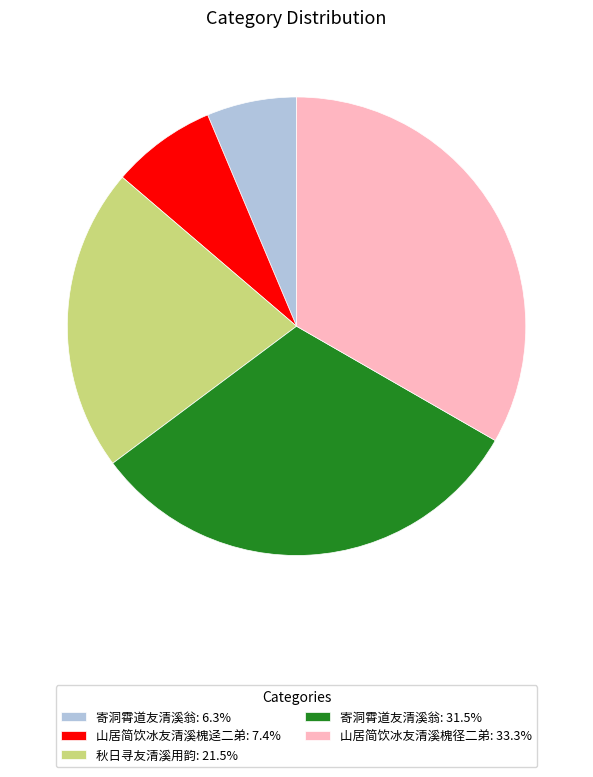

What is the ratio of the value at 山居简饮冰友清溪槐径二弟: 33.3% to the value at 寄洞霄道友清溪翁: 31.5%?

1.1